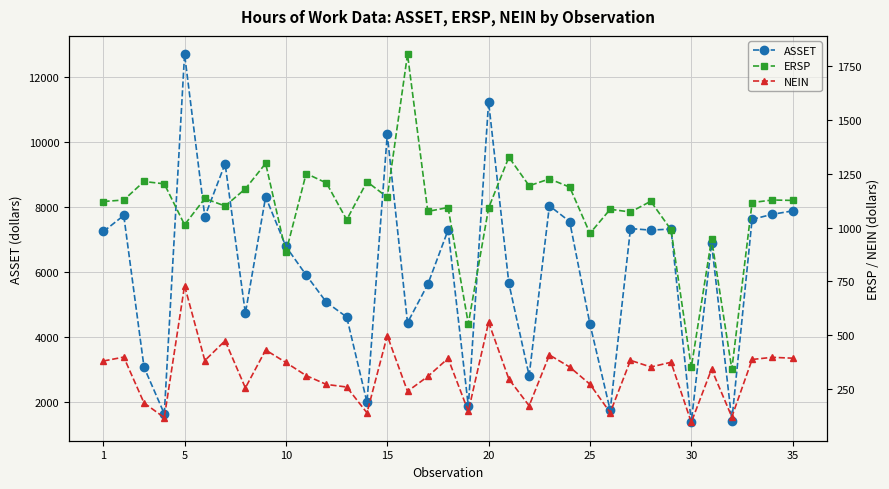

What is the lowest value of the ASSET series?

1370